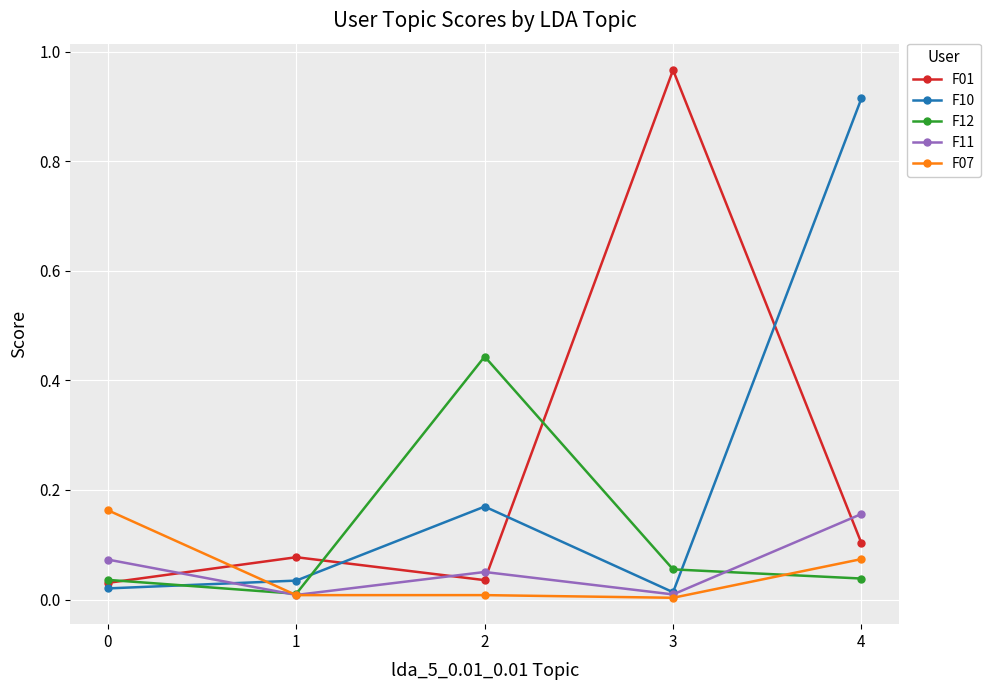

Between 0 and 2, which series saw the biggest shift?

F12